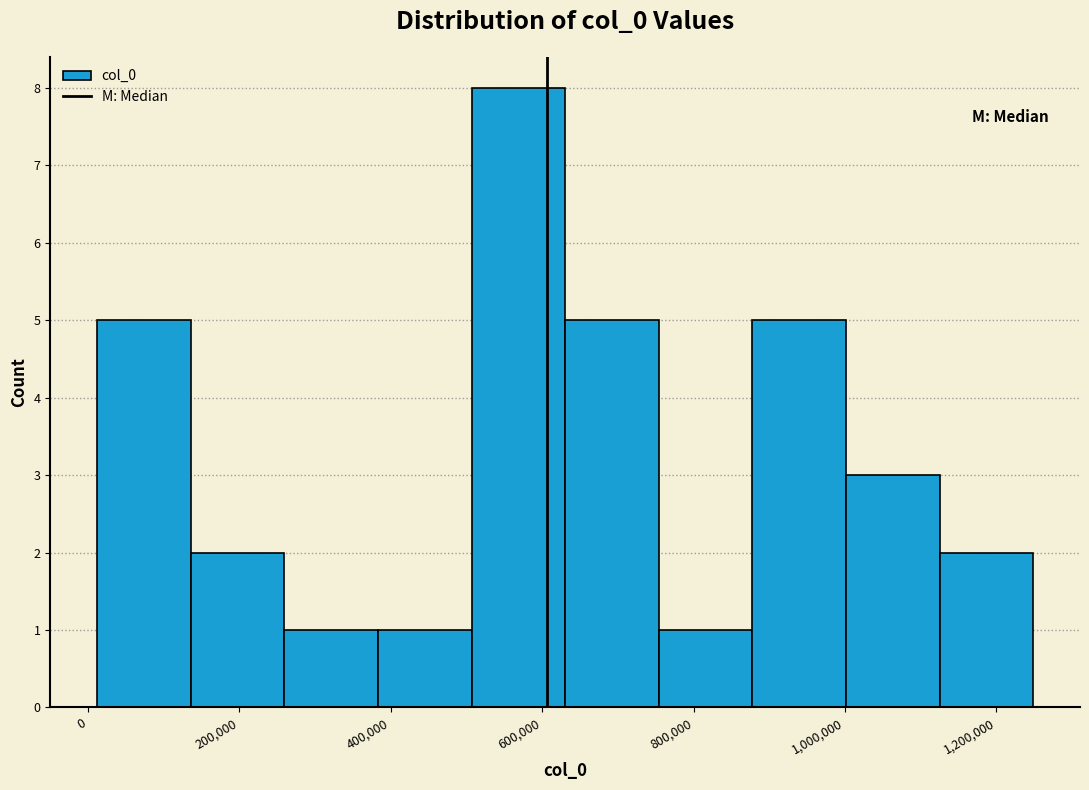

Reading left to right, transcribe this chart: for each bar, give the range it covers on the x-axis and its height. Neither the bar edges nor the heights are printed on the chart, so give them approximately, as read against the axes.

20000 to 140000: 5
140000 to 260000: 2
260000 to 380000: 1
380000 to 500000: 1
500000 to 640000: 8
640000 to 760000: 5
760000 to 880000: 1
880000 to 1000000: 5
1000000 to 1120000: 3
1120000 to 1240000: 2